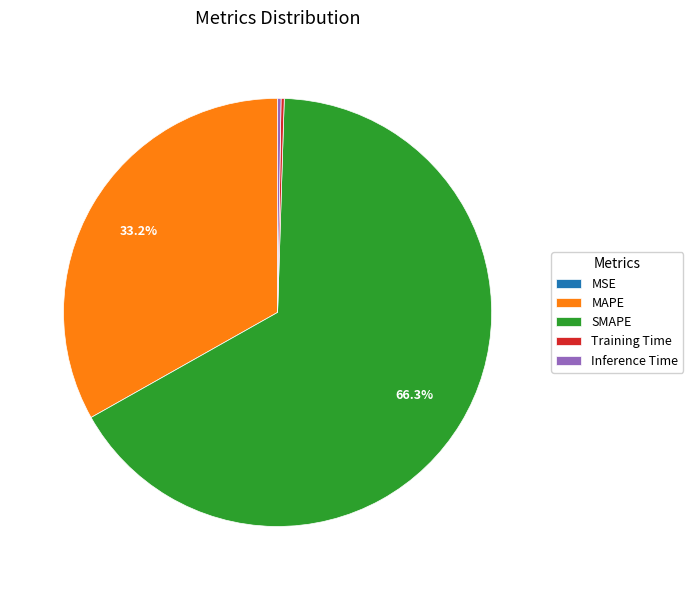

What is the ratio of the value at MAPE to the value at SMAPE?

0.5